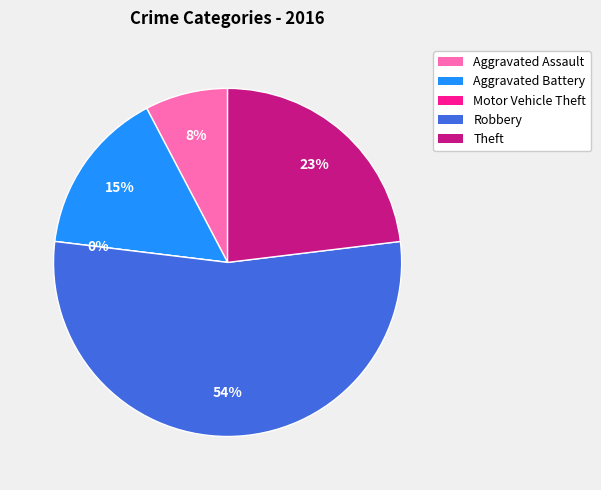

How much of the chart is everything except Aggravated Assault?

92.3%